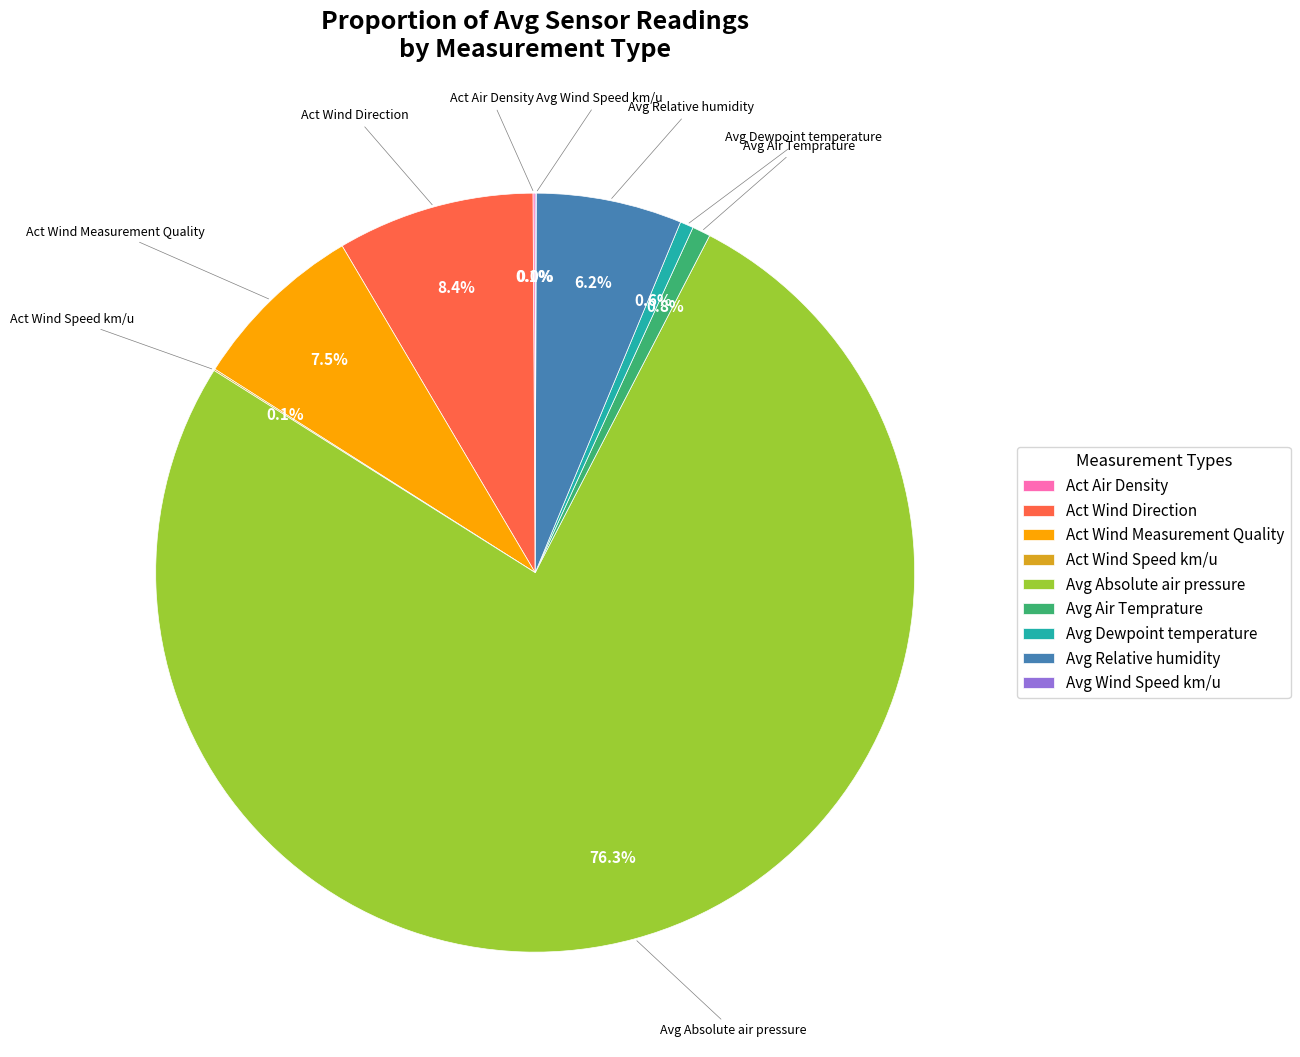

What portion of the pie excludes Avg Air Temprature?

99.2%